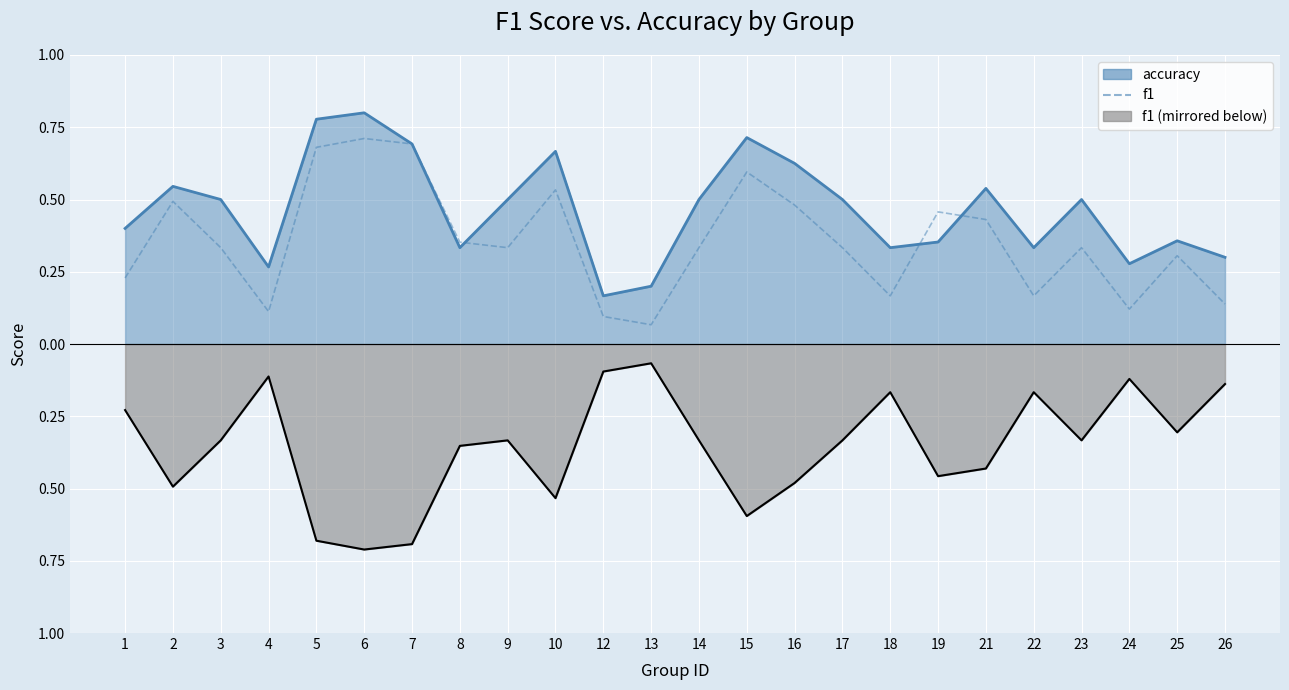

Which category has the highest value across all series?

6